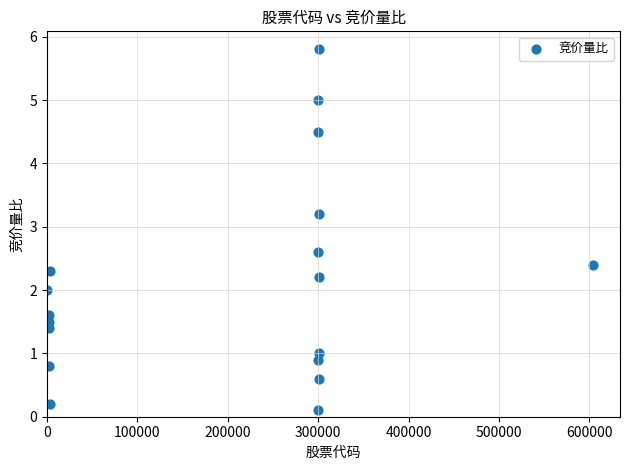

What is the range of X values (max minus min)?

603676.0